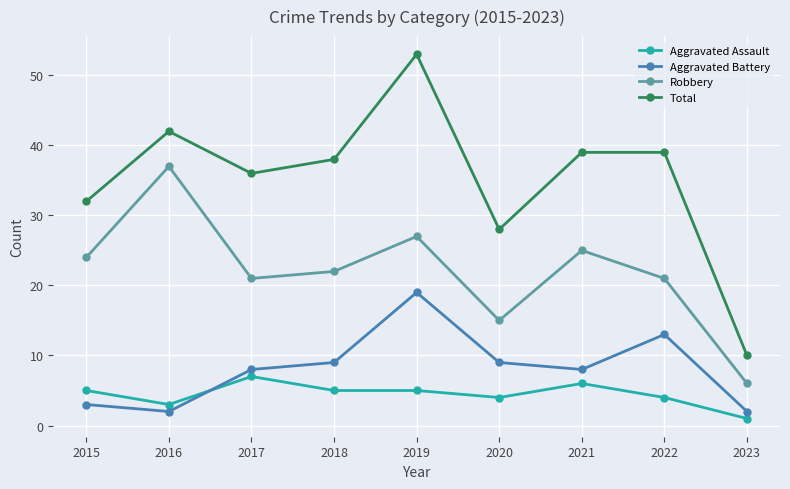

Does the chart display data point markers on the line(s)?

Yes